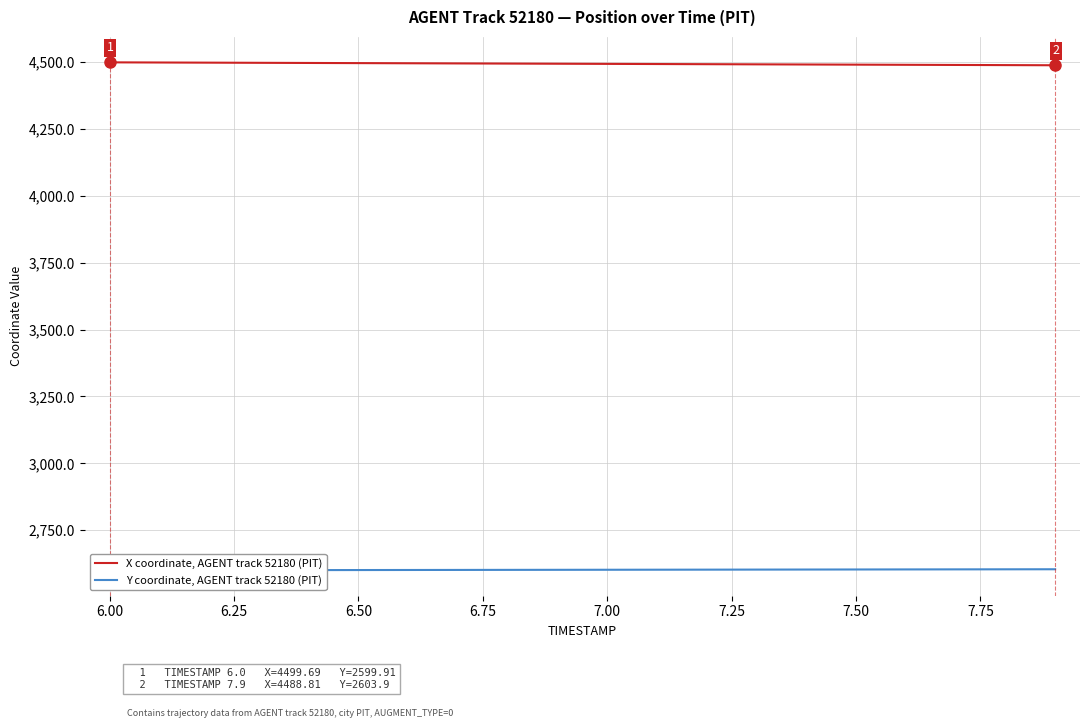

What is the highest value of the X coordinate, AGENT track 52180 (PIT) series?

4499.7